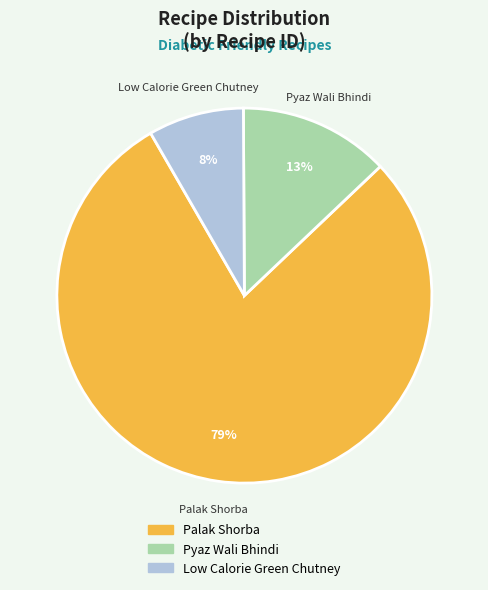

Does Low Calorie Green Chutney represent more than half of the total?

No